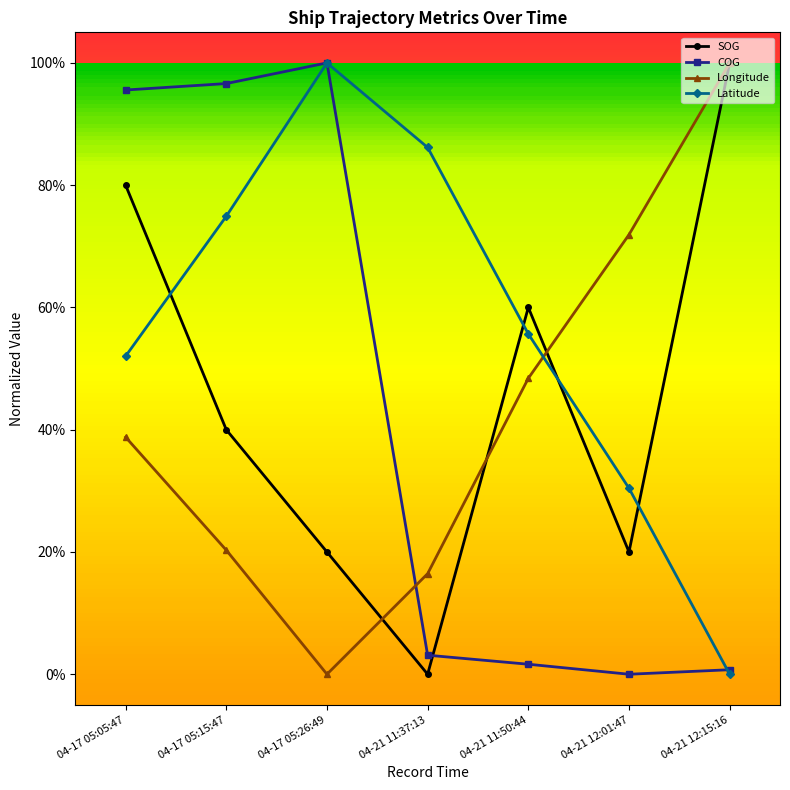

Is this an area chart (filled region under the line)?

No